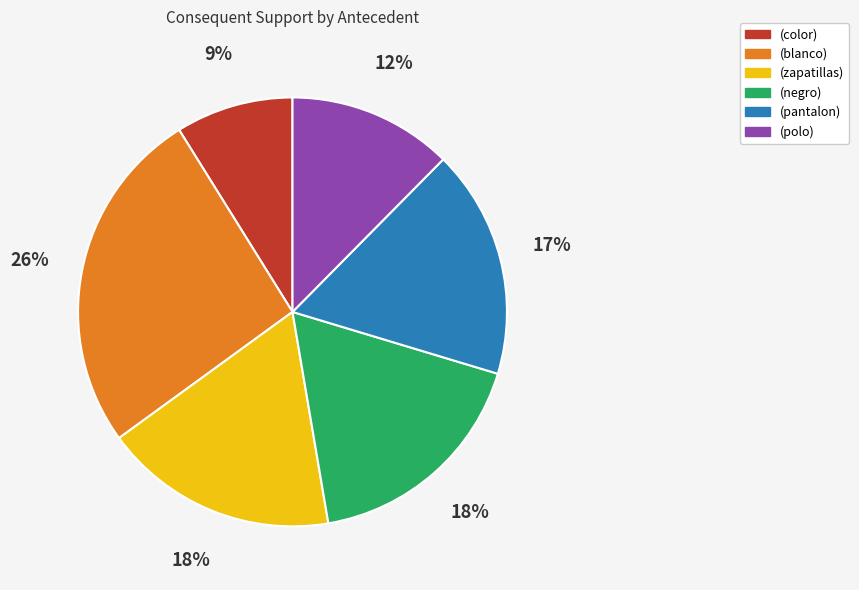

Which slice is the smallest?

(color)